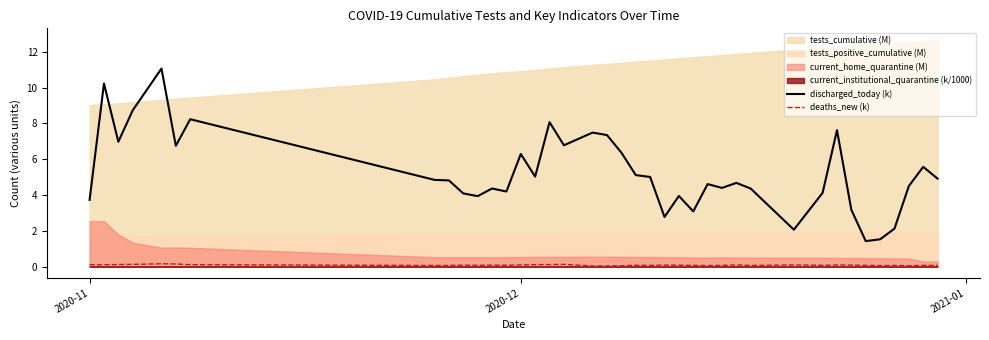

What is the maximum value for deaths_new (k)?

0.2